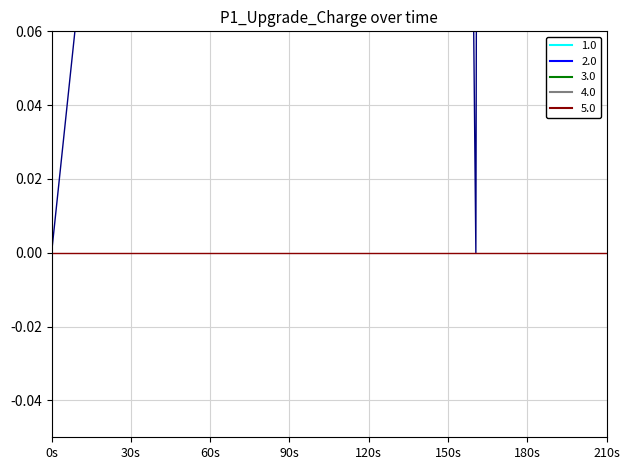

True or false: col_2 and col_1 intersect in this chart.

False